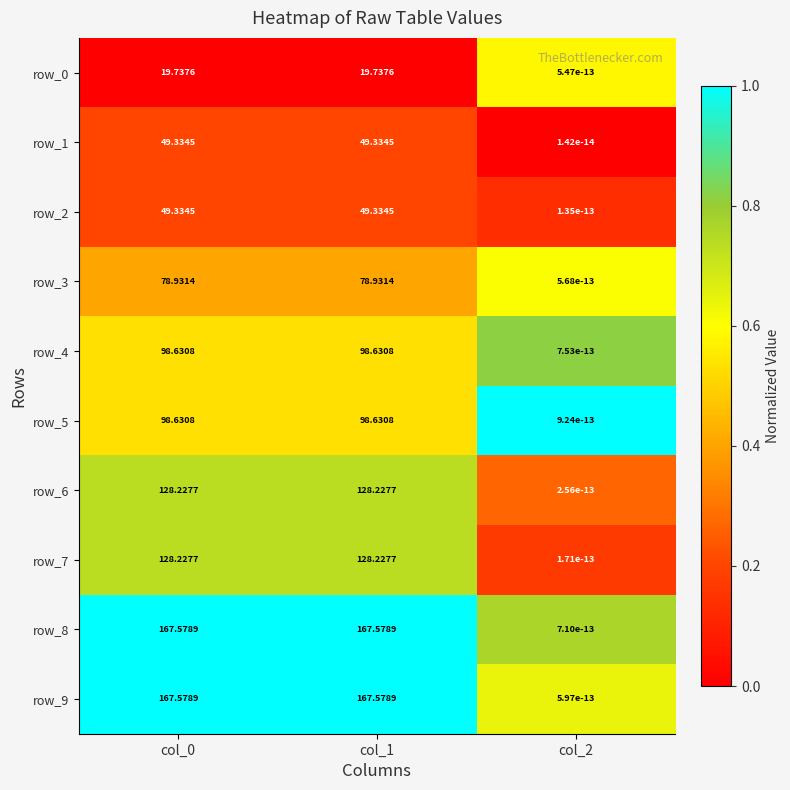

Is the value of row_2 at col_2 greater than the value of row_4 at col_0?

No